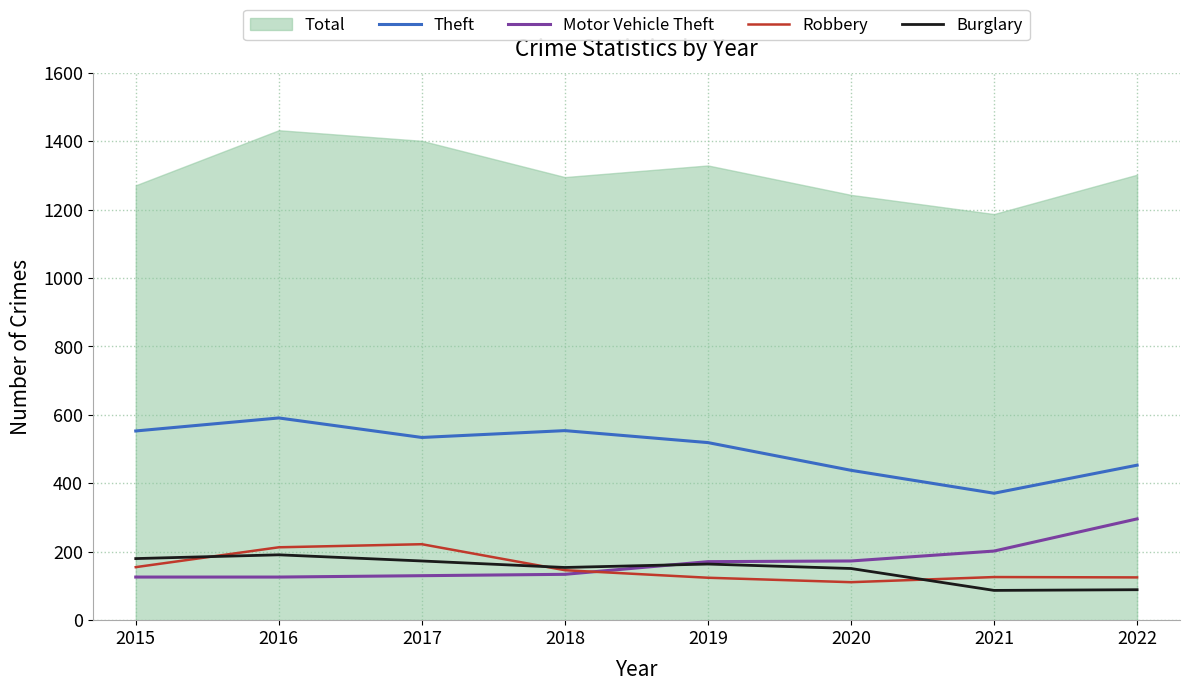

Is the value of Motor Vehicle Theft at 2017 greater than the value of Burglary at 2016?

No